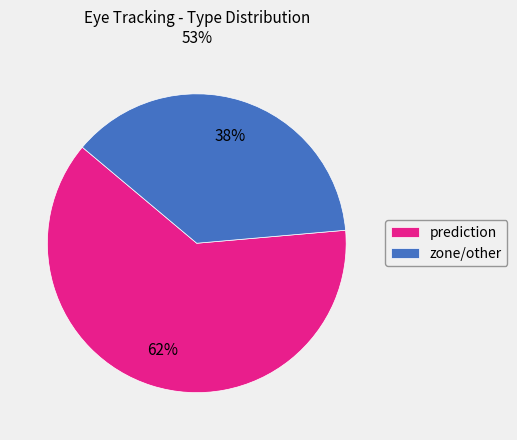

Is the sum of zone/other and prediction greater than half?

Yes